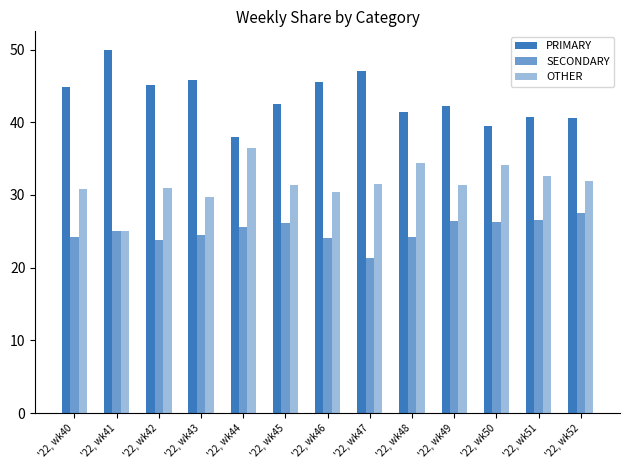

Are the bars grouped side by side (vs. stacked)?

Yes